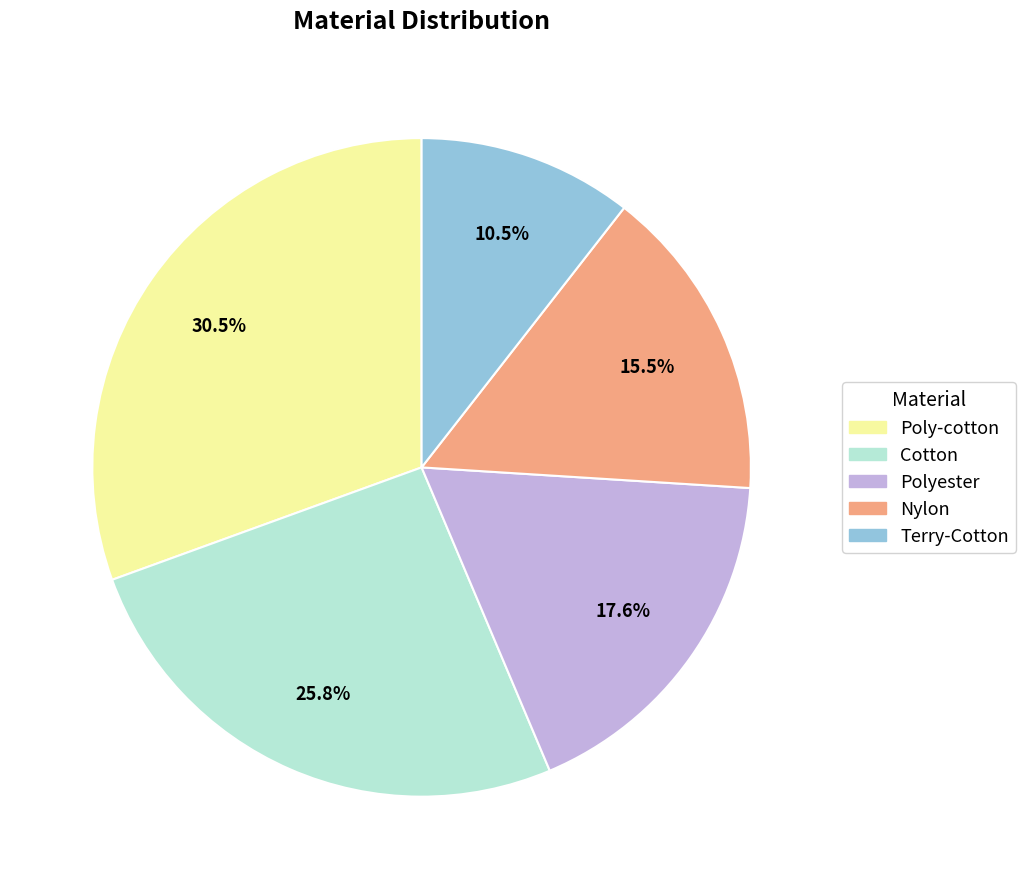

How many slices are in this pie chart?

5